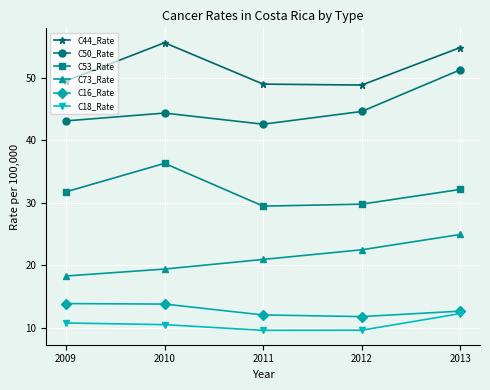

What is the value of the C18_Rate point at the 3rd from the left?

9.6